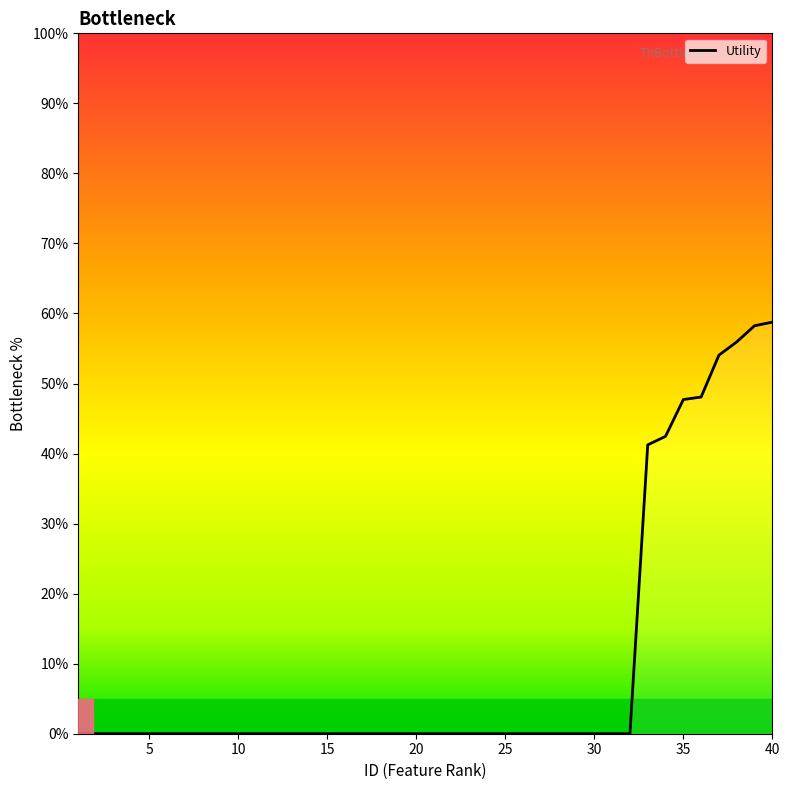

Is this an area chart (filled region under the line)?

Yes